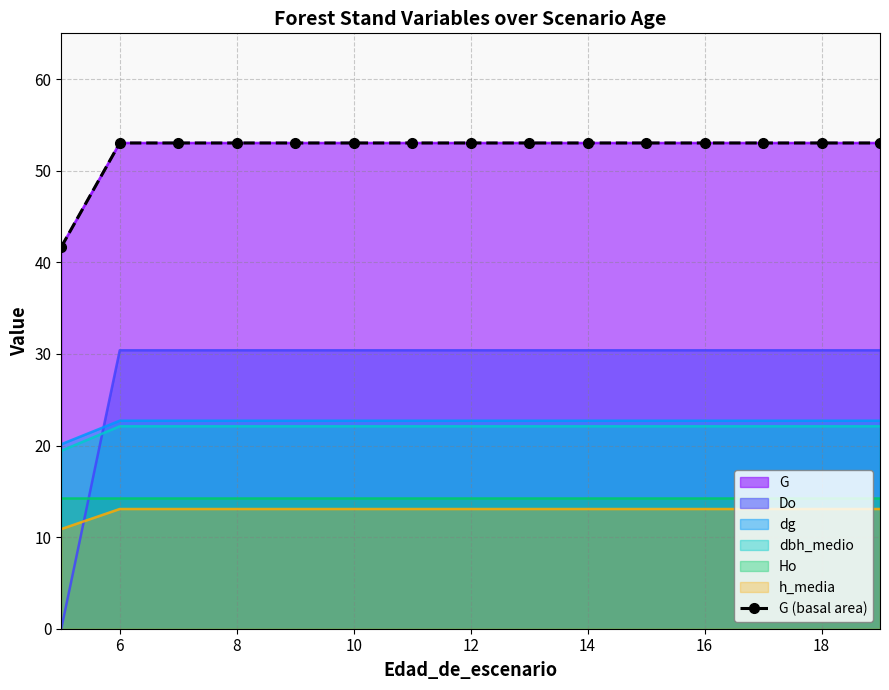

Approximately how many times larger is the value at 20 compared to 10?

1.0